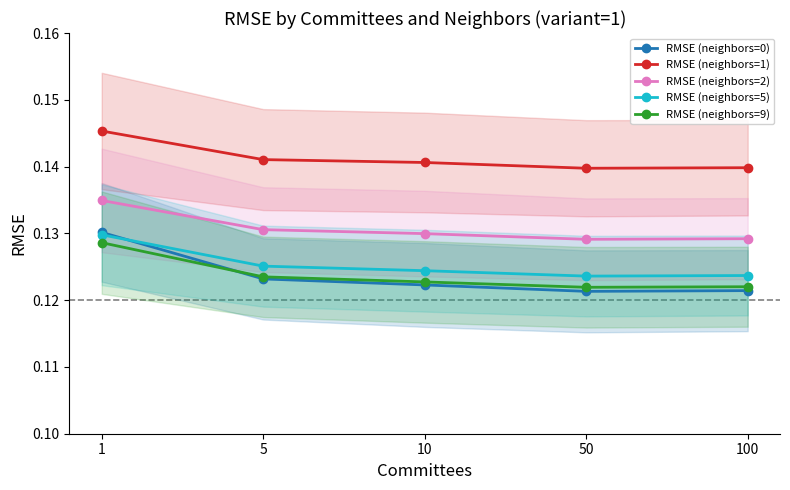

How many lines are shown in the chart?

5